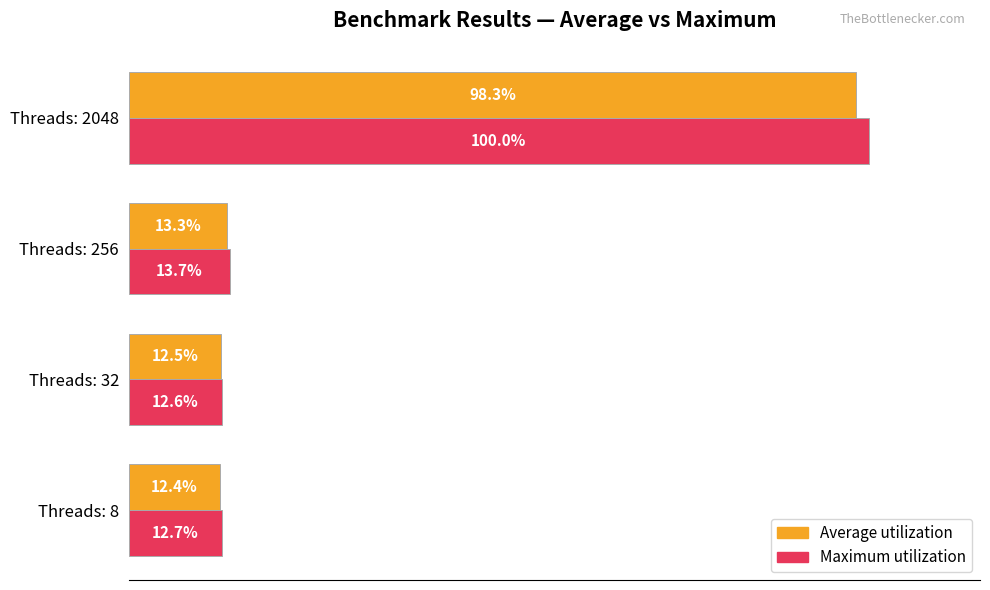

At which category does the chart reach its minimum across all series?

Threads: 8